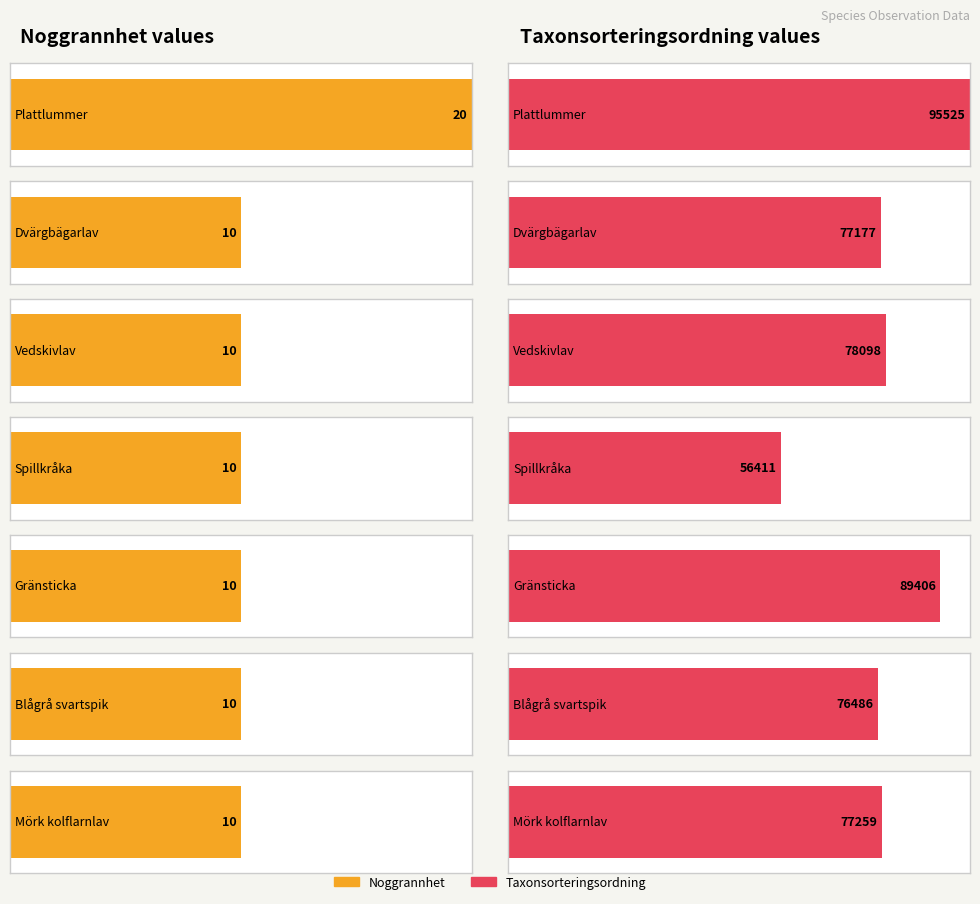

At which label does Noggrannhet reach its minimum?

Dvärgbägarlav